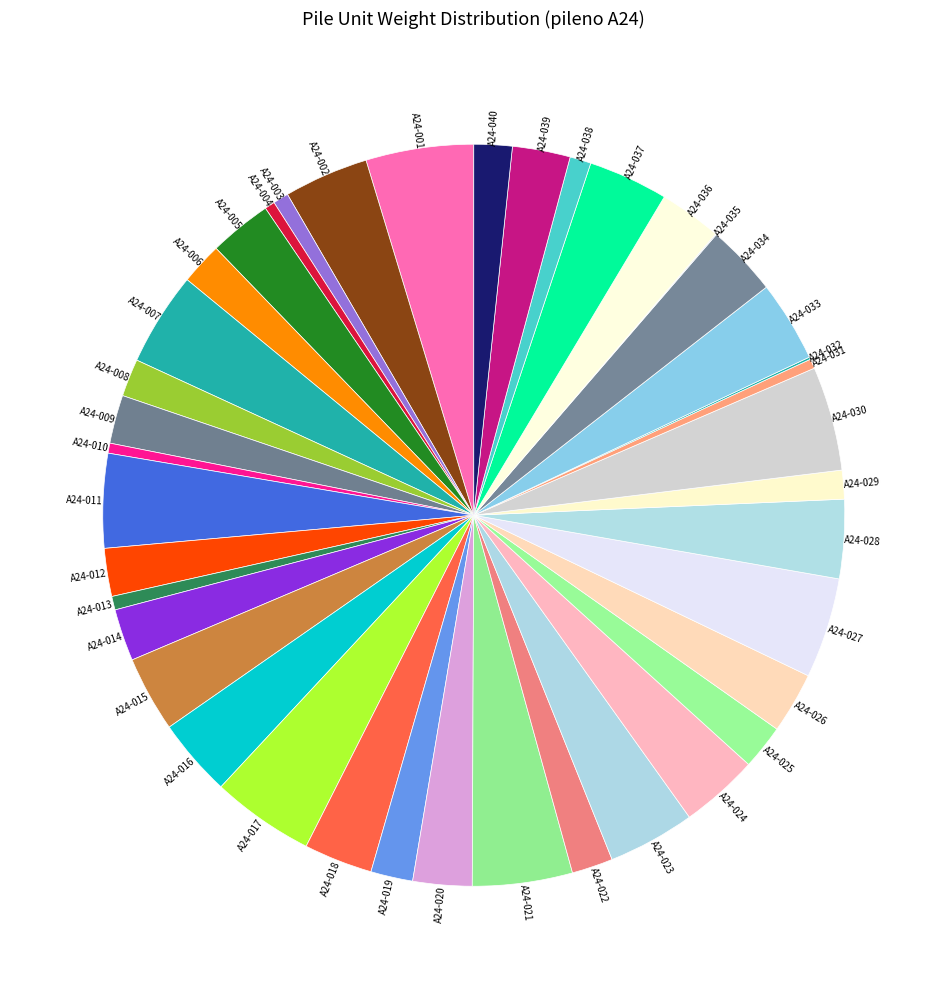

Is the sum of A24-015 and A24-025 greater than half?

No